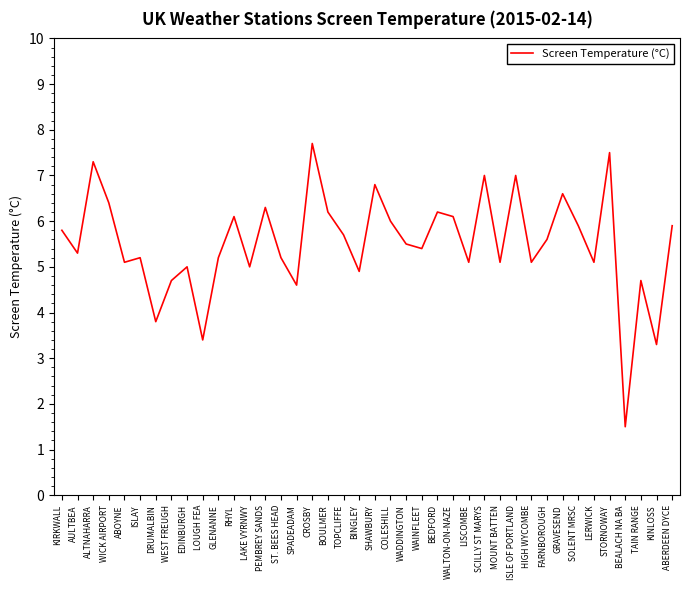

Reading left to right, transcribe all the data shown in this chart.

KIRKWALL=5.8	AULTBEA=5.3	ALTNAHARRA=7.3	WICK AIRPORT=6.4	ABOYNE=5.1	ISLAY=5.2	DRUMALBIN=3.8	WEST FREUGH=4.7	EDINBURGH=5.0	LOUGH FEA=3.4	GLENANNE=5.2	RHYL=6.1	LAKE VYRNWY=5.0	PEMBREY SANDS=6.3	ST. BEES HEAD=5.2	SPADEADAM=4.6	CROSBY=7.7	BOULMER=6.2	TOPCLIFFE=5.7	BINGLEY=4.9	SHAWBURY=6.8	COLESHILL=6.0	WADDINGTON=5.5	WAINFLEET=5.4	BEDFORD=6.2	WALTON-ON-NAZE=6.1	LISCOMBE=5.1	SCILLY ST MARYS=7.0	MOUNT BATTEN=5.1	ISLE OF PORTLAND=7.0	HIGH WYCOMBE=5.1	FARNBOROUGH=5.6	GRAVESEND=6.6	SOLENT MRSC=5.9	LERWICK=5.1	STORNOWAY=7.5	BEALACH NA BA=1.5	TAIN RANGE=4.7	KINLOSS=3.3	ABERDEEN DYCE=5.9